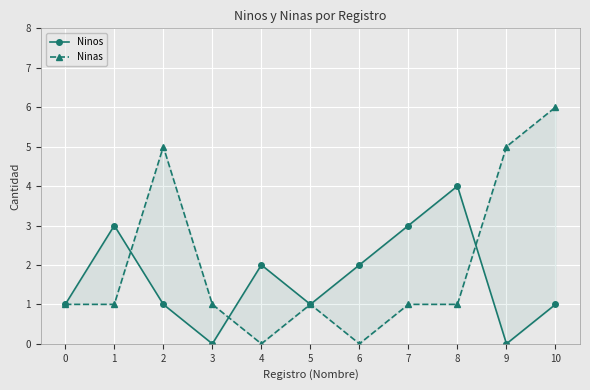

The value of Ninas at 3 is 1. True or false?

True